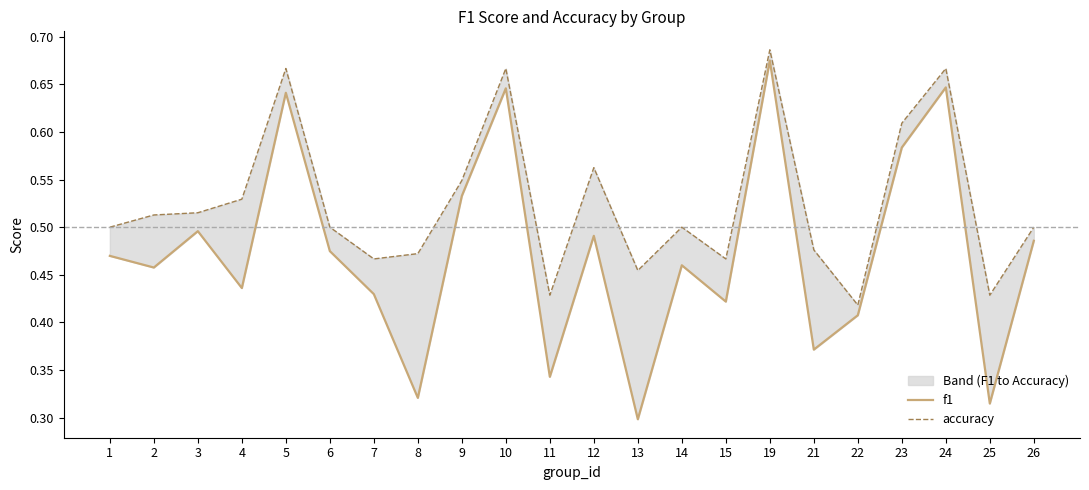

What is the sum of the accuracy values at 8 and 5?

1.1